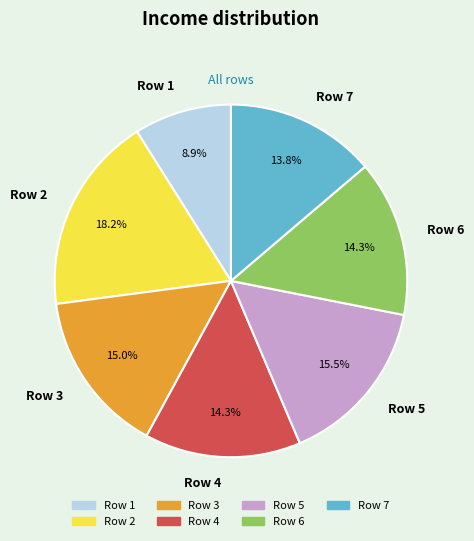

Is it true that Row 7 is 2% of the pie?

False